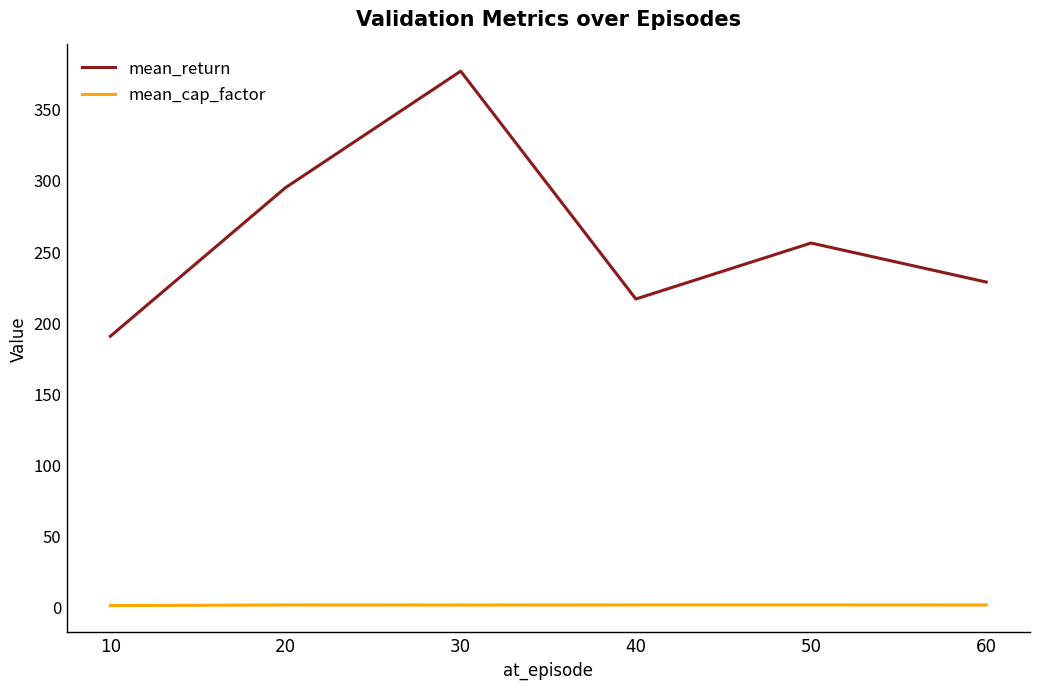

In mean_cap_factor, how many points are lower than both neighbors (excluding endpoints)?

1